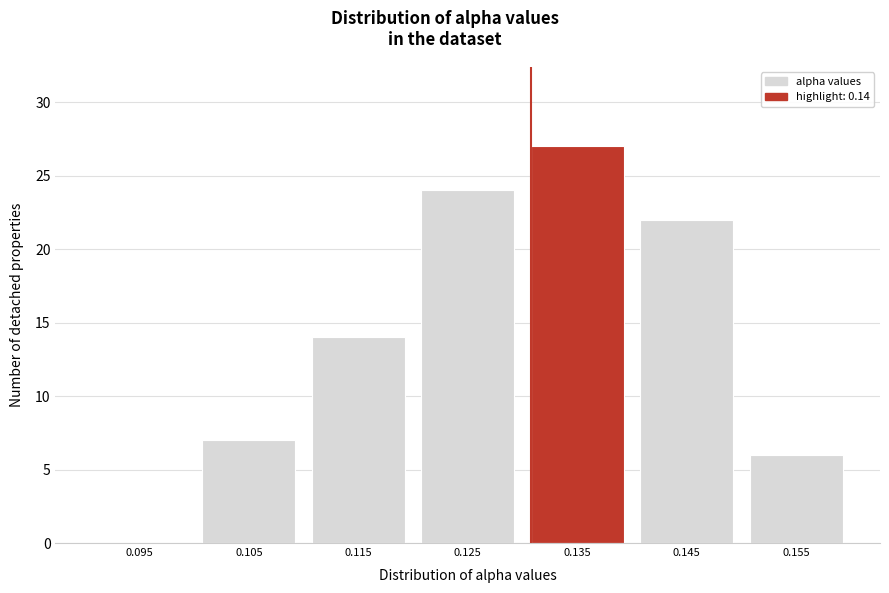

Reading left to right, extract all data points from this chart.

0.095=0	0.105=7	0.115=14	0.125=24	0.135=27	0.145=22	0.155=6